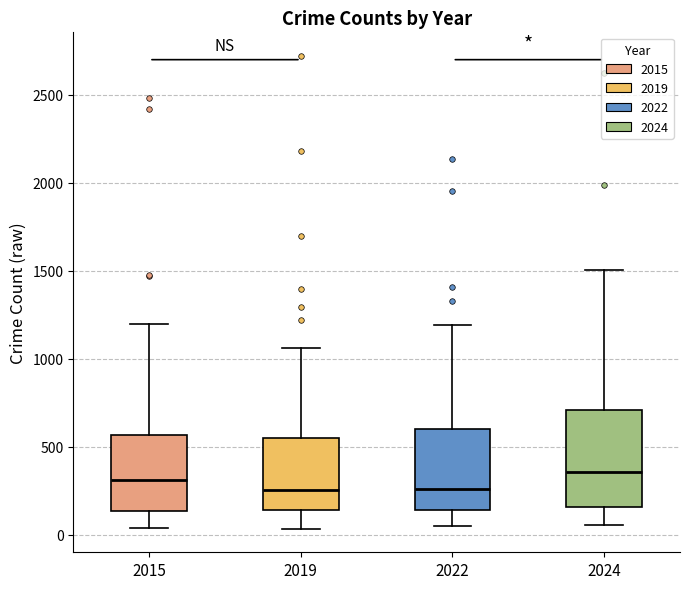

Reading left to right, transcribe this box plot: for each box, give where its median line is, the range the box spans, and where its two whiskers end, as read against the y-axis. The values are not printed on the chart, so give them approximately, as read against the axis.

2015: median 300, box 150 to 550, whiskers 50 to 1200
2019: median 250, box 150 to 550, whiskers 50 to 1050
2022: median 250, box 150 to 600, whiskers 50 to 1200
2024: median 350, box 150 to 700, whiskers 50 to 1500